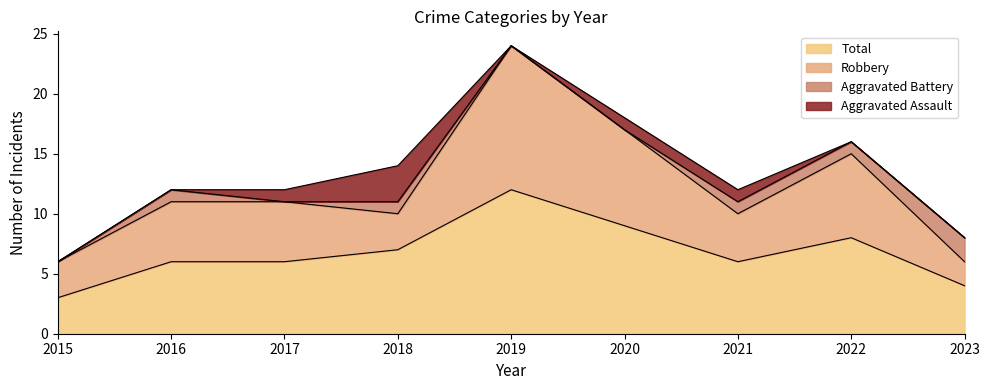

Is the value of Robbery at 2015 greater than the value of Total at 2016?

No